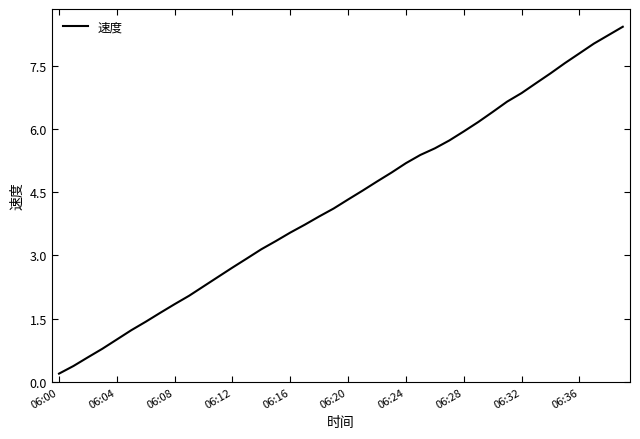

What is the maximum value shown in the chart?

8.4